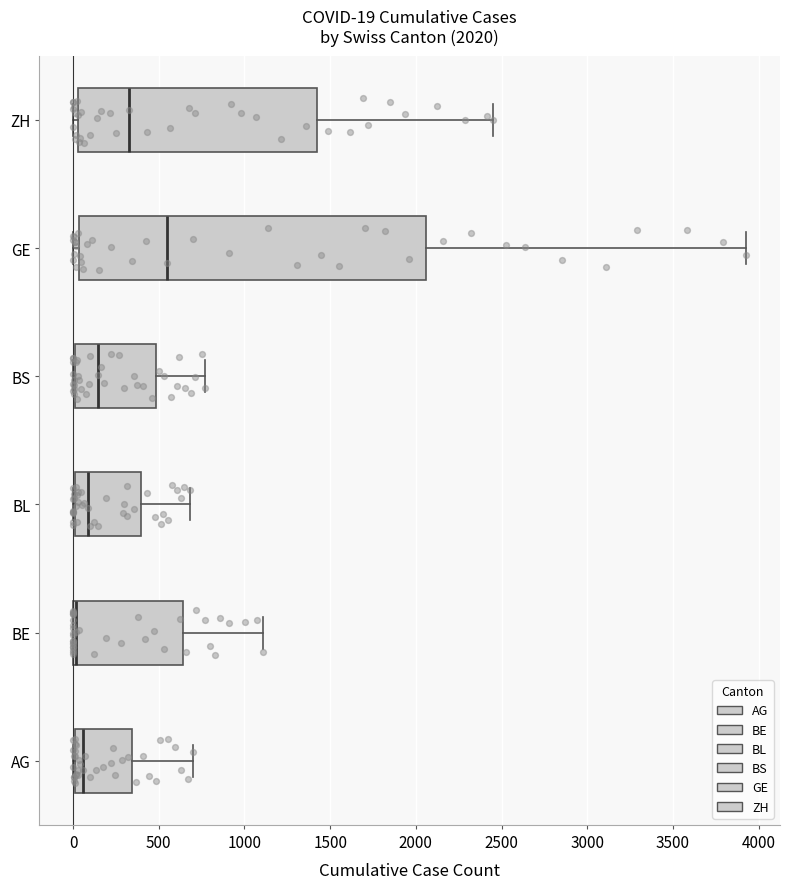

Comparing the boxes themselves (not the whiskers), which one is the widest?

GE